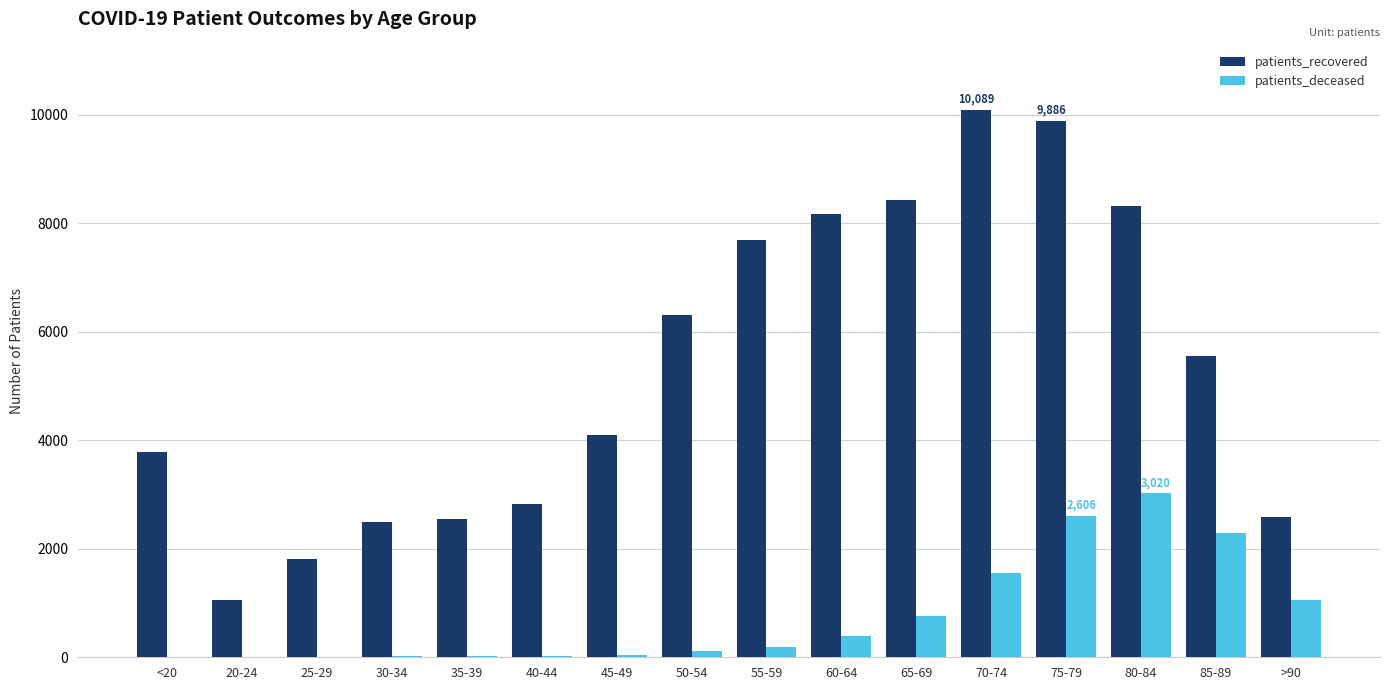

Between 20-24 and 80-84, which series saw the biggest shift?

patients_recovered